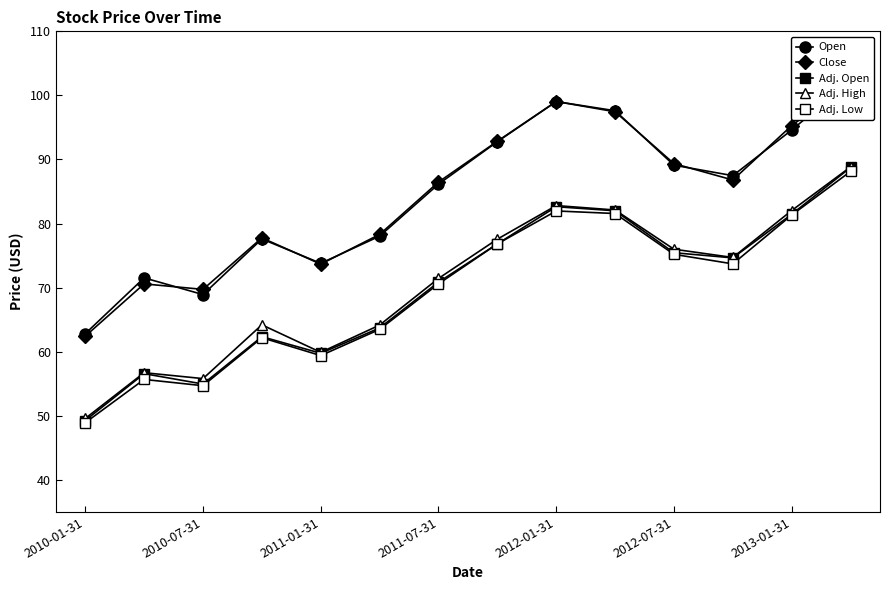

What is the minimum value for Adj. Low?

48.9